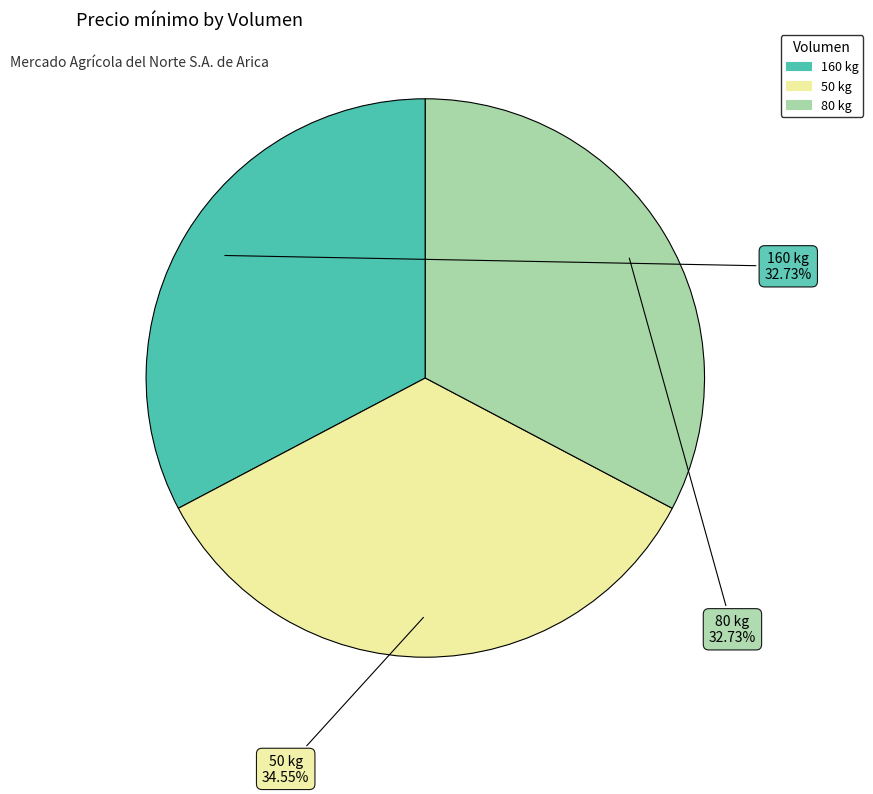

What percentage is the 160 kg slice, to the nearest percent?

33%